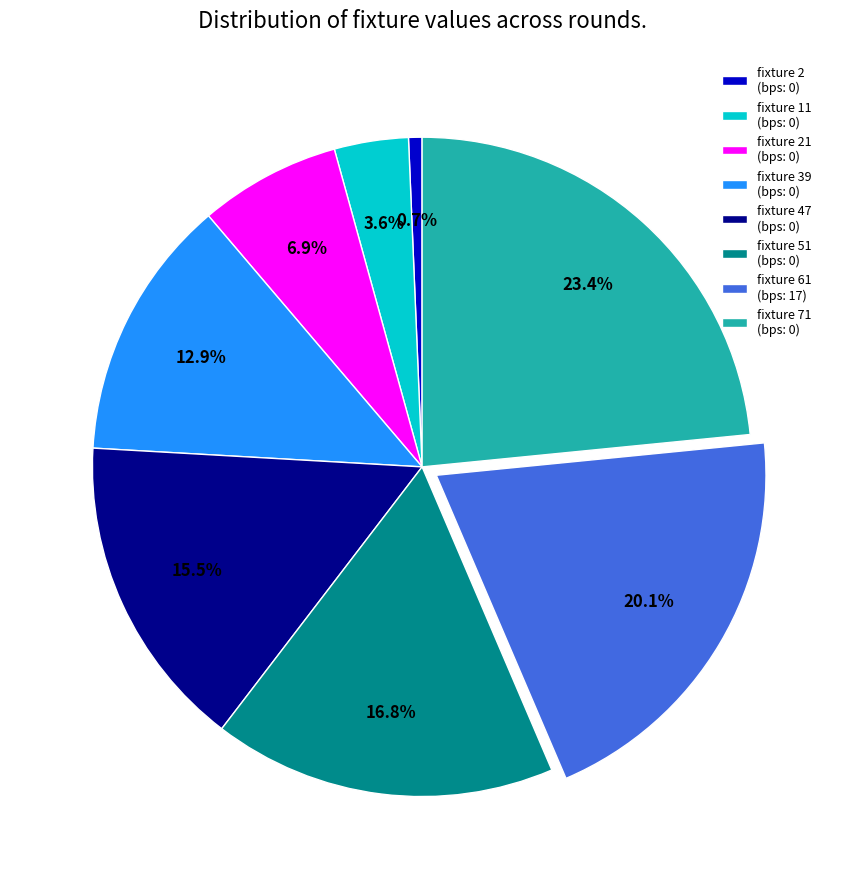

Combined, do fixture 11 (bps: 0) and fixture 51 (bps: 0) account for over 50%?

No